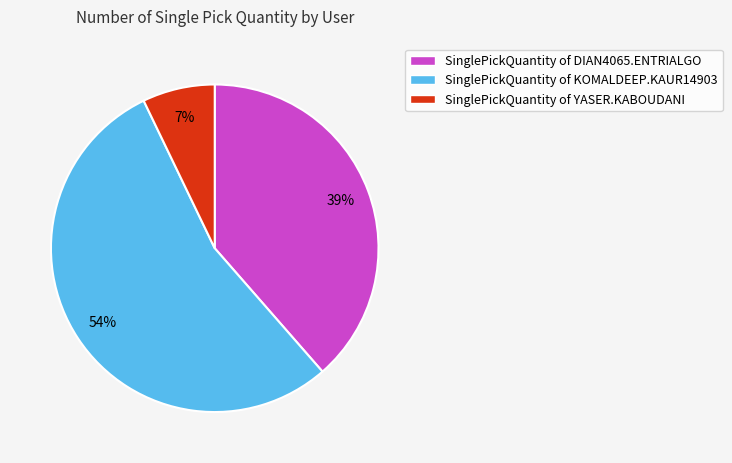

Which category has the smallest portion of the pie?

SinglePickQuantity of YASER.KABOUDANI